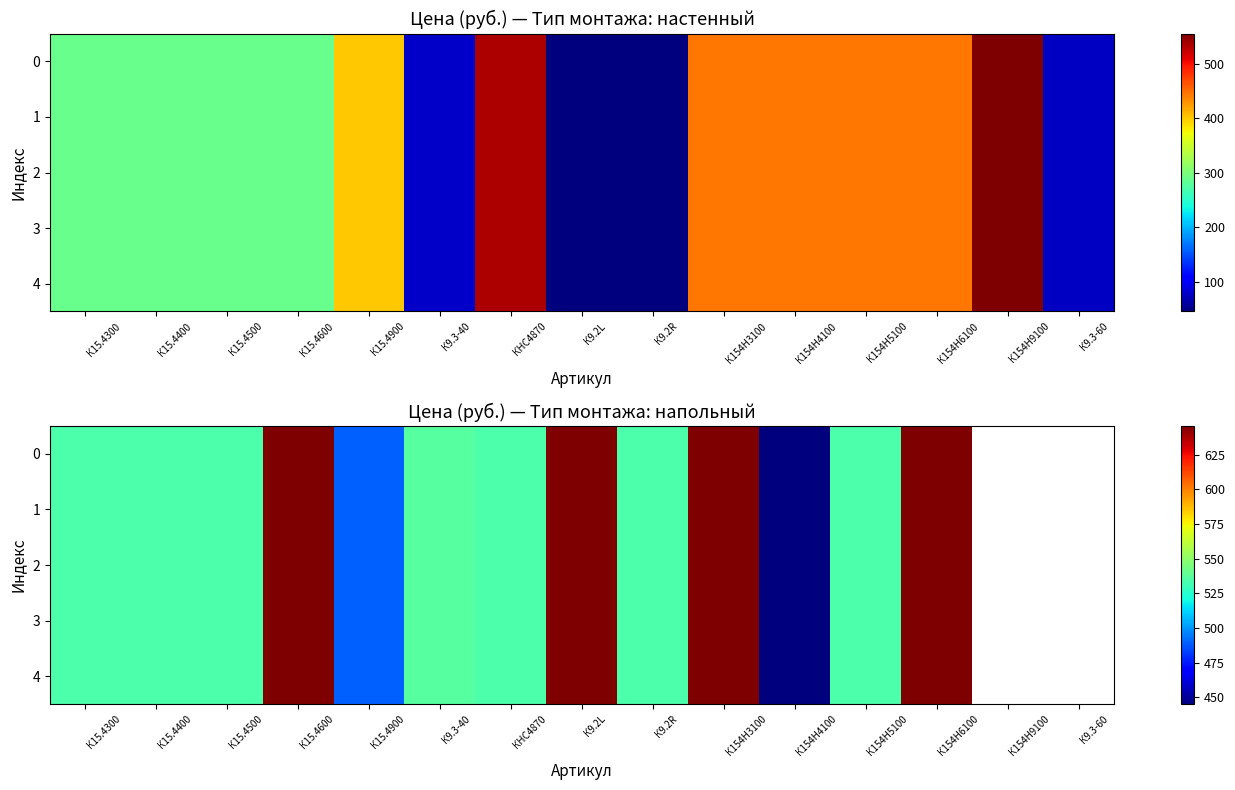

How many positive values does the 4 series have?

13